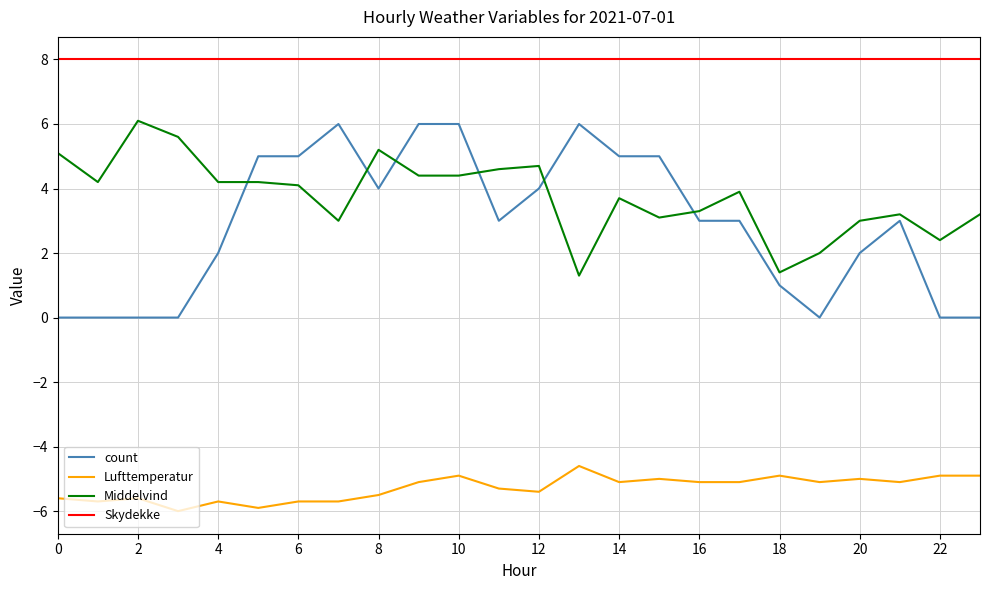

What is the greatest value displayed?

8.0